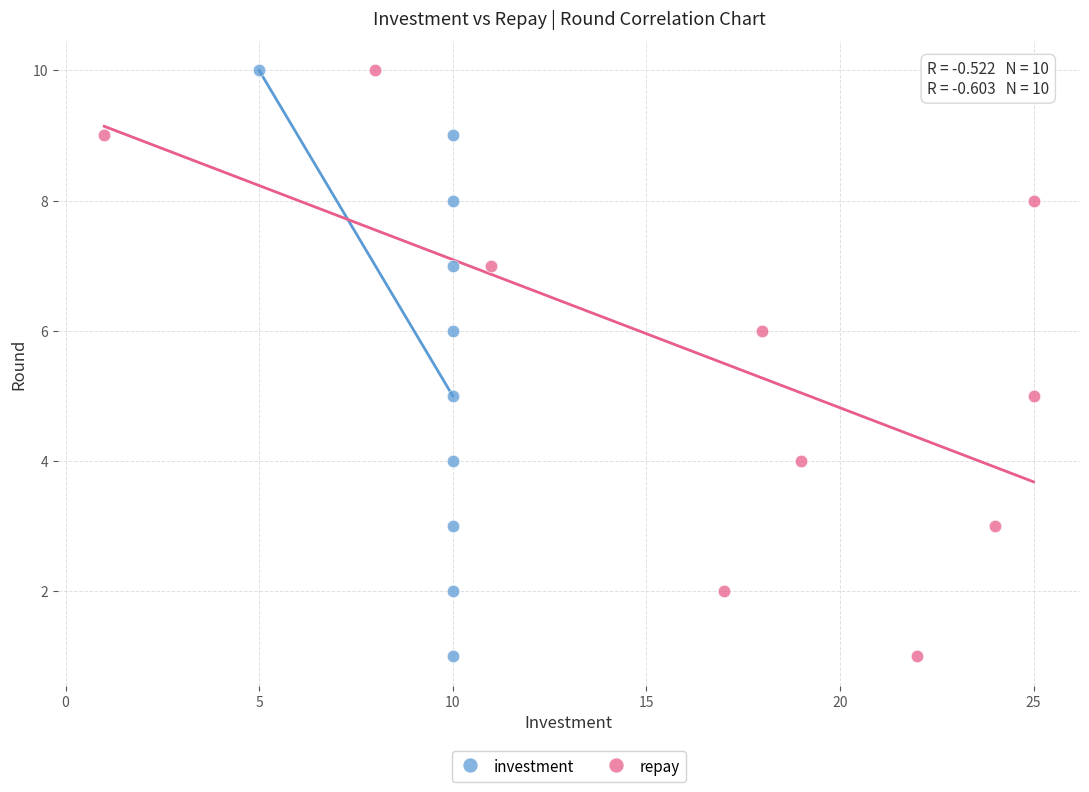

What are all the series names shown in the legend?

investment, repay